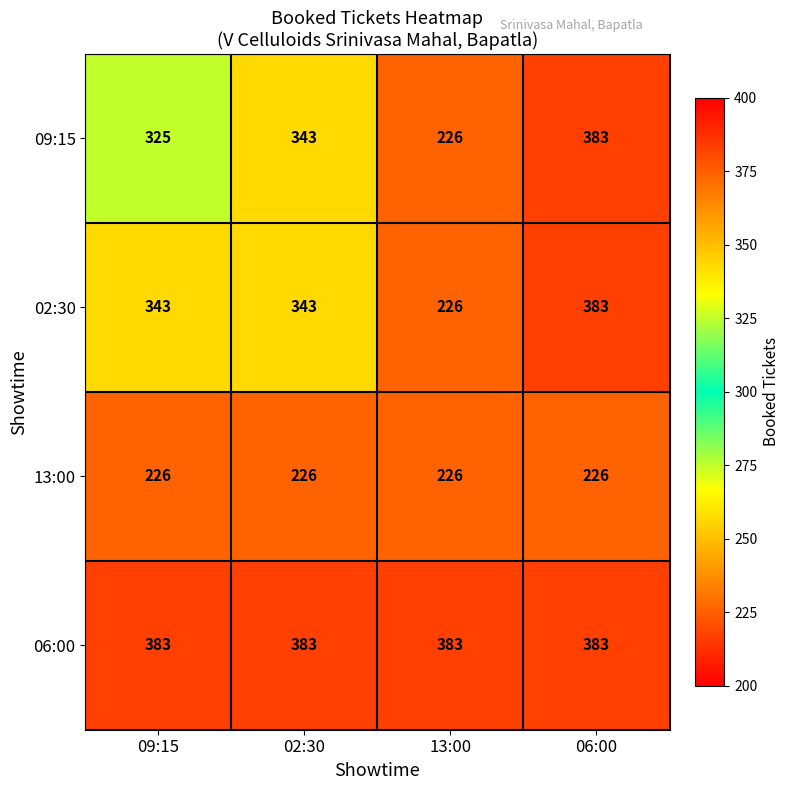

The value of 02:30 at 09:15 is 343. True or false?

True